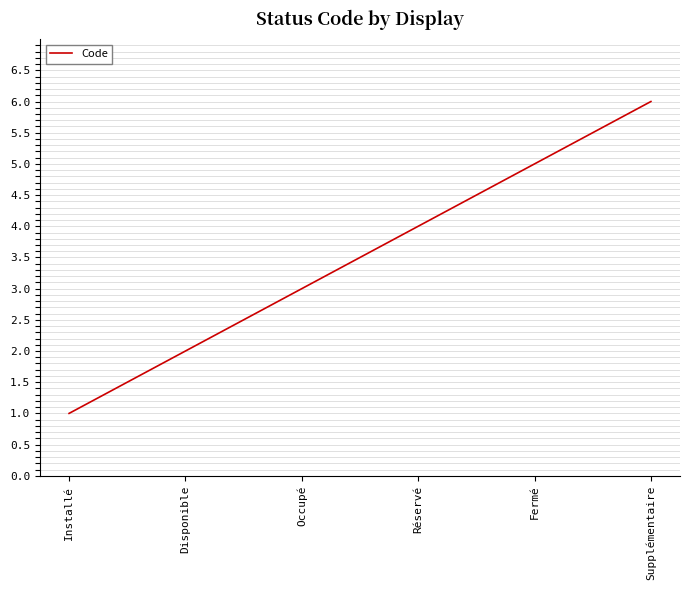

Rank the categories by value from highest to lowest.

Supplémentaire, Fermé, Réservé, Occupé, Disponible, Installé